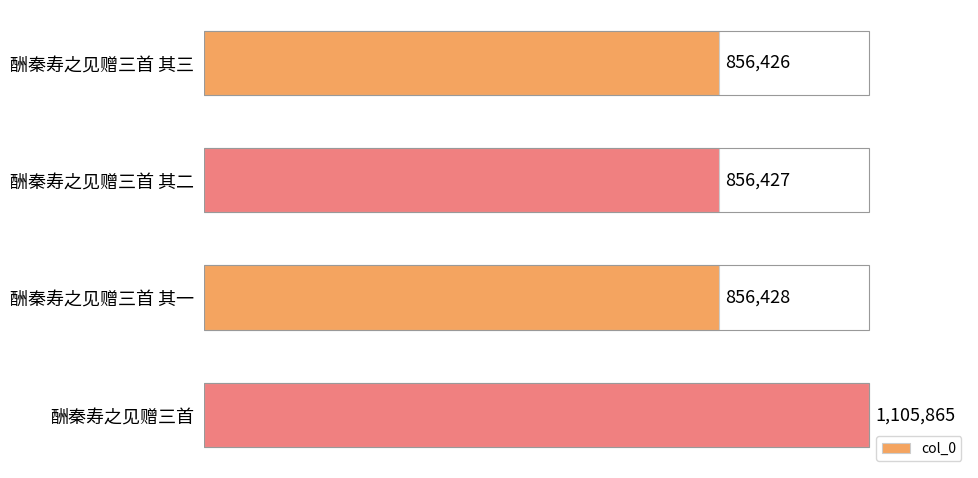

What is the maximum value shown in the chart?

1105865